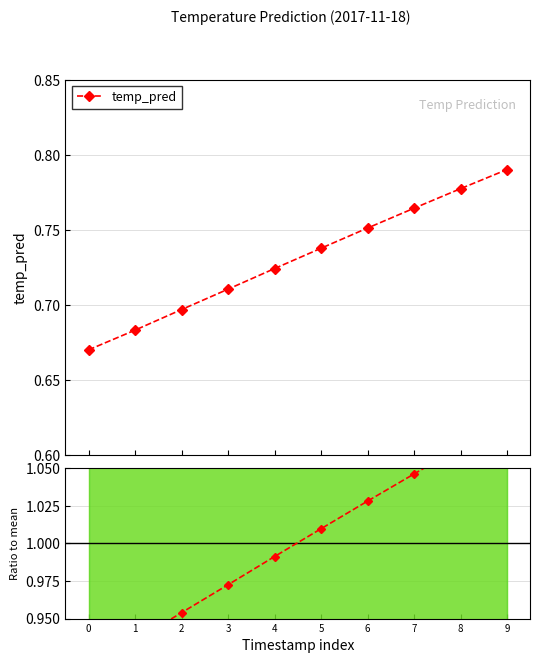

Rank the series at 3 from highest to lowest value.

Ratio to mean, temp_pred